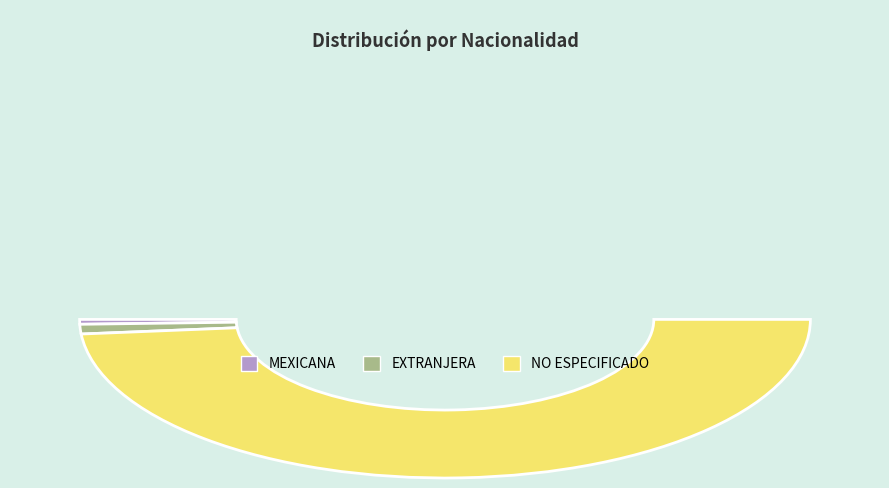

How many segments does this pie chart have?

3